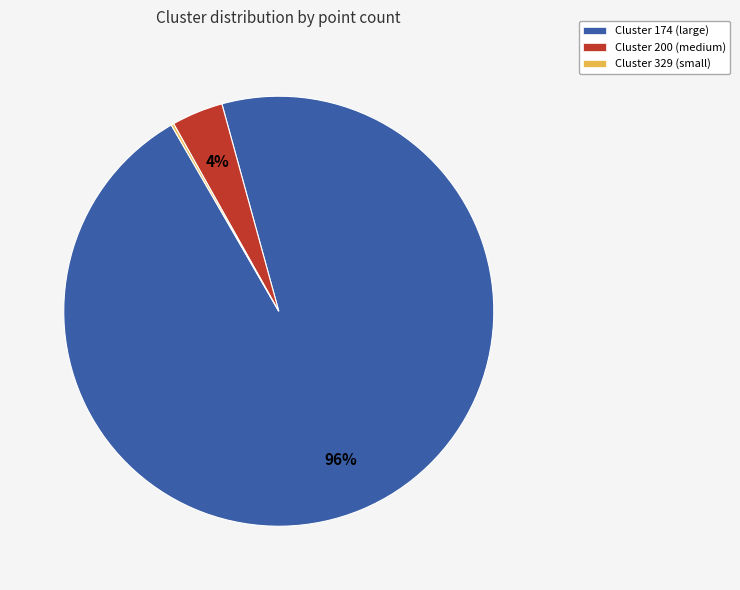

To the nearest percent, what is the average slice percentage?

33%